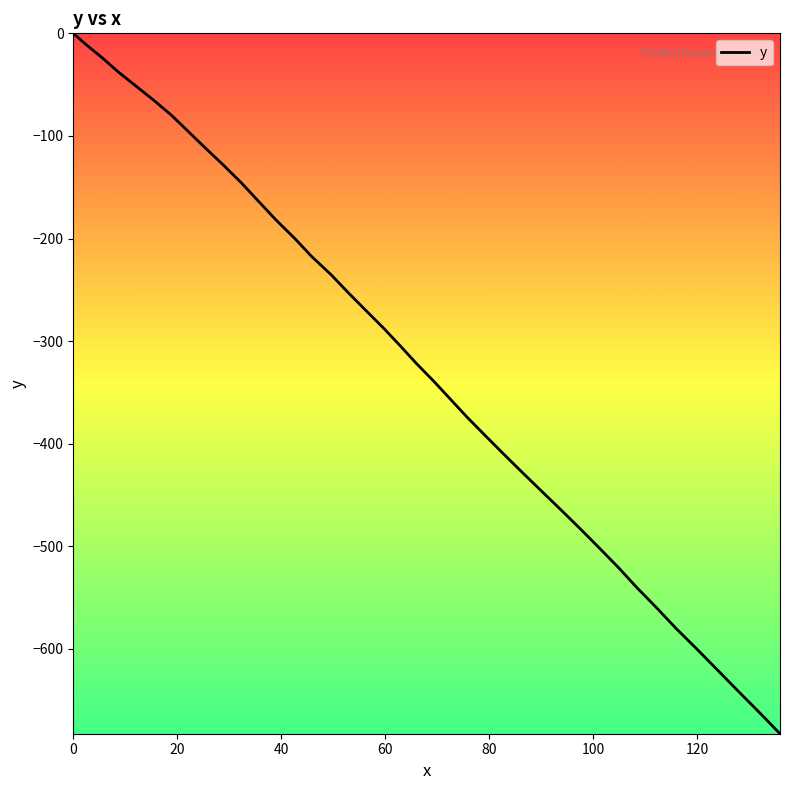

How many values exceed -304?

19